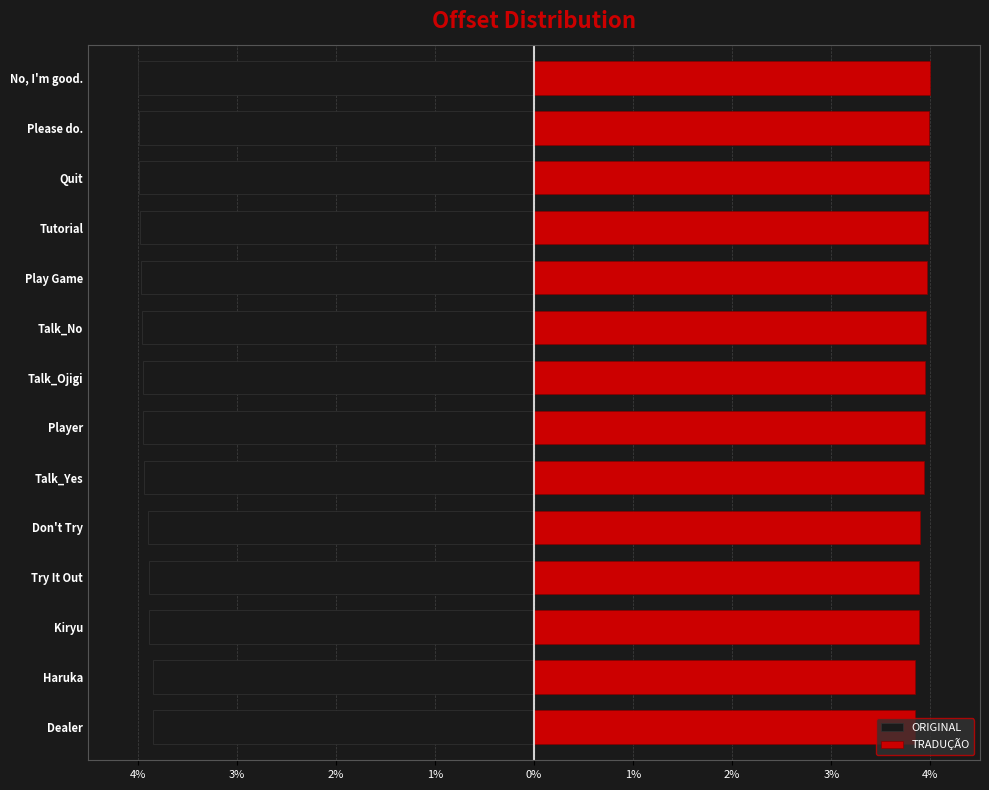

Is it true that TRADUÇÃO equals 1.7 at Dealer?

False